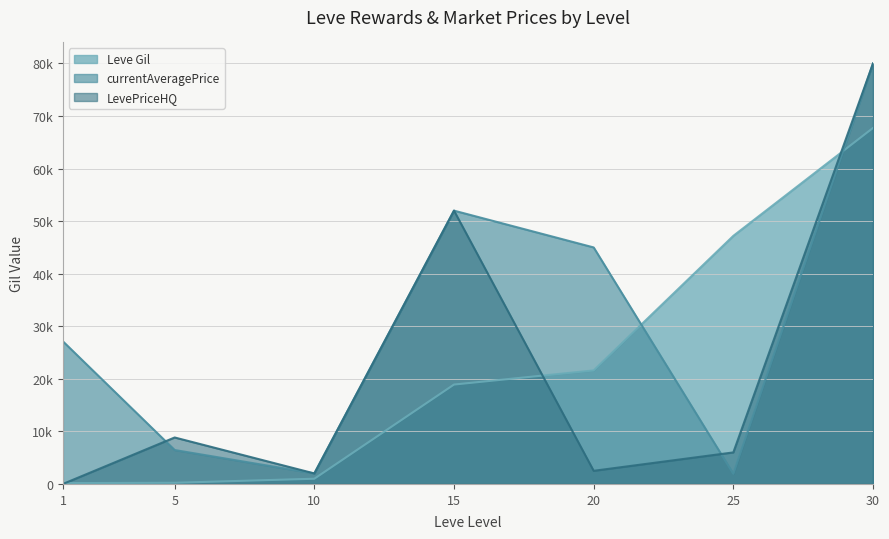

Which series has the widest spread of values?

LevePriceHQ